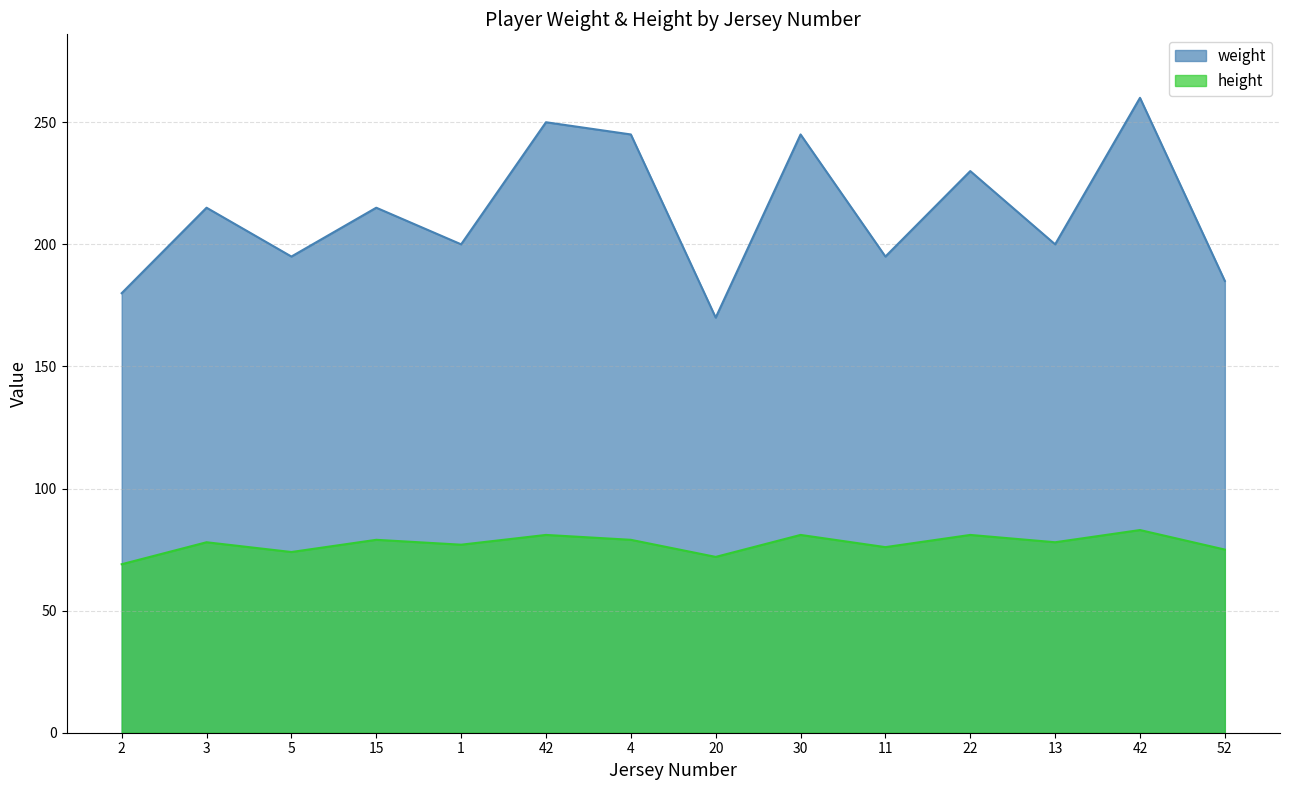

At which category does weight reach its first local peak?

3